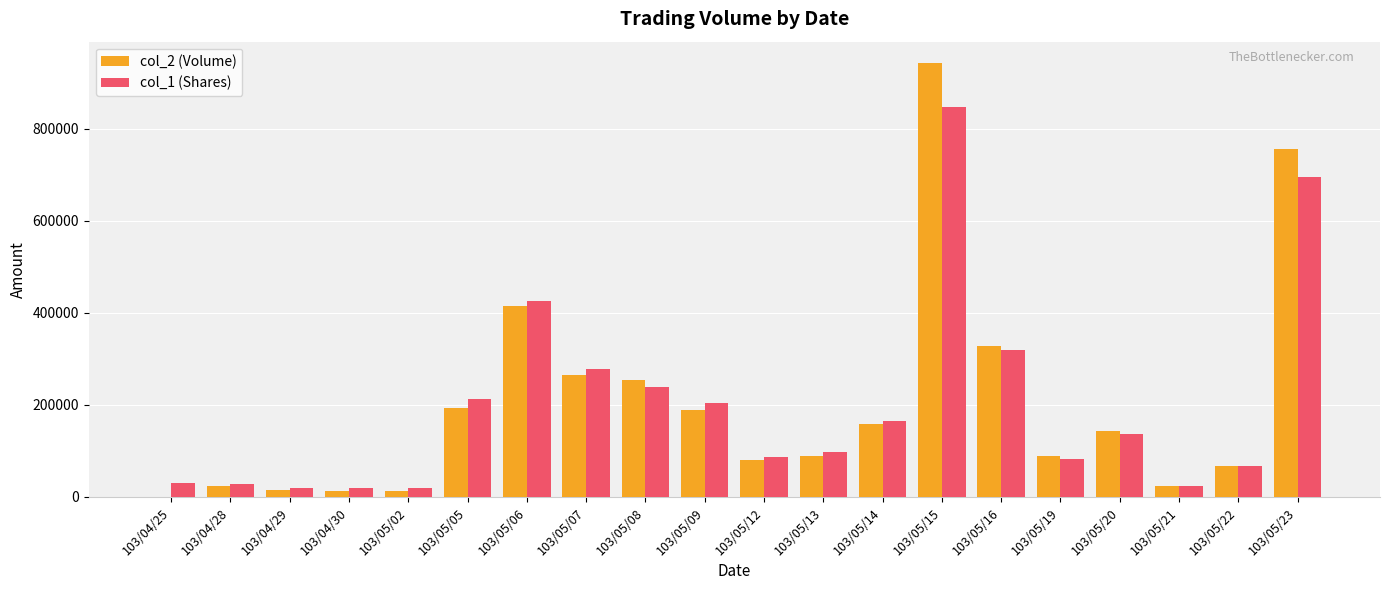

Which series has the largest range (max minus min)?

col_2 (Volume)